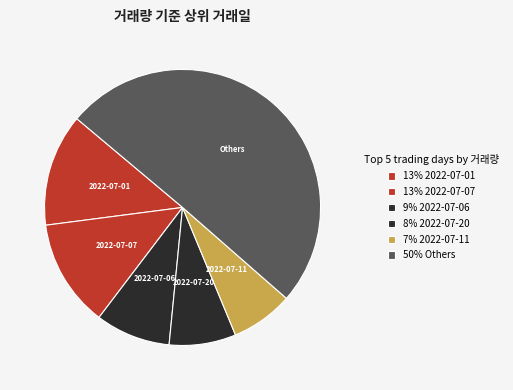

Count the number of slices in the pie.

6